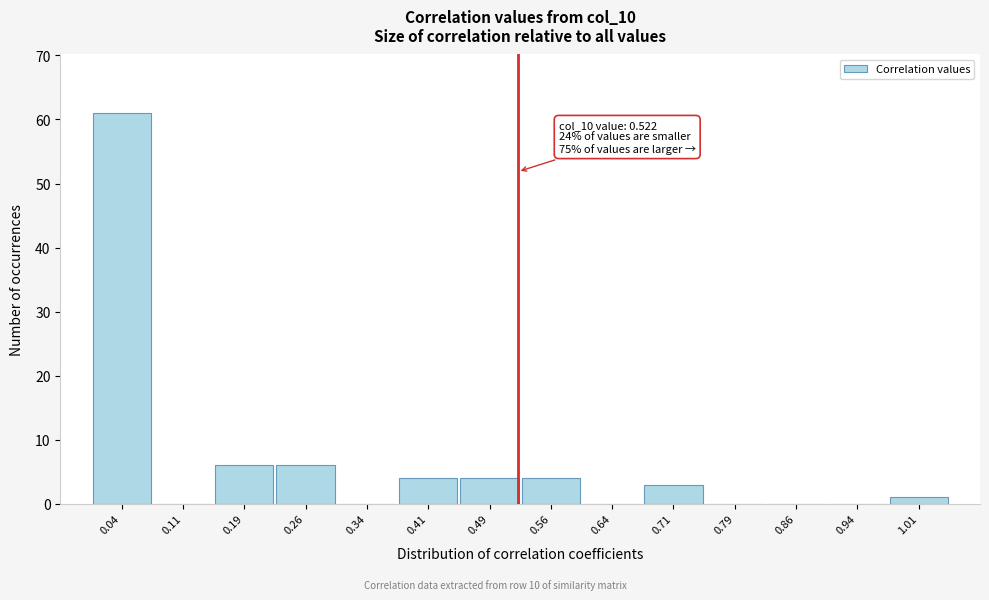

Over which range of the x-axis is the bar tallest?

0.000 to 0.075